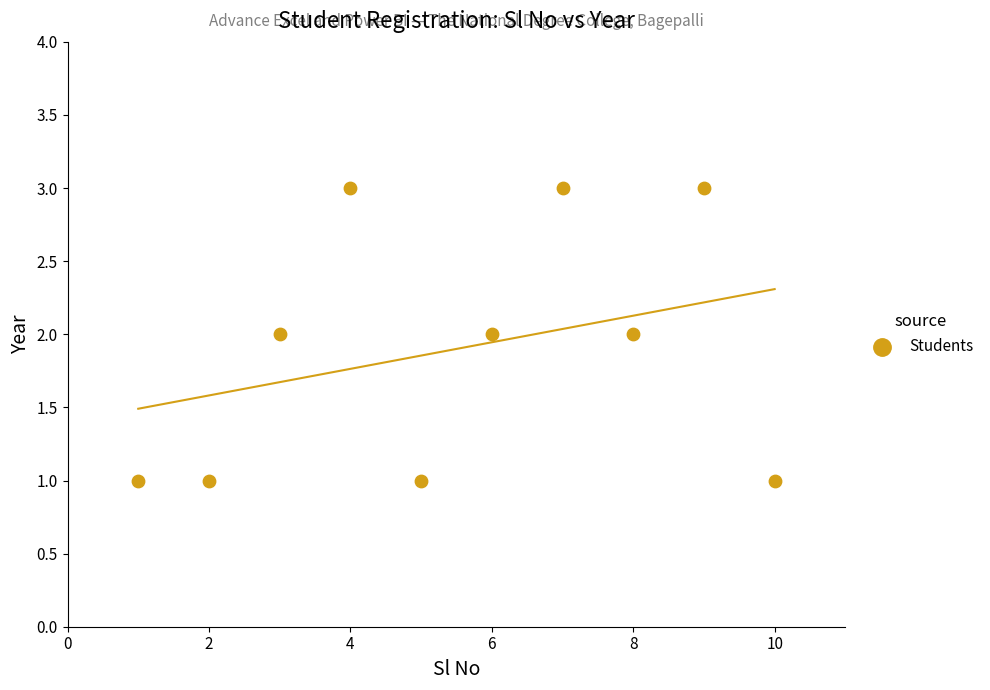

What is the average X value?

6